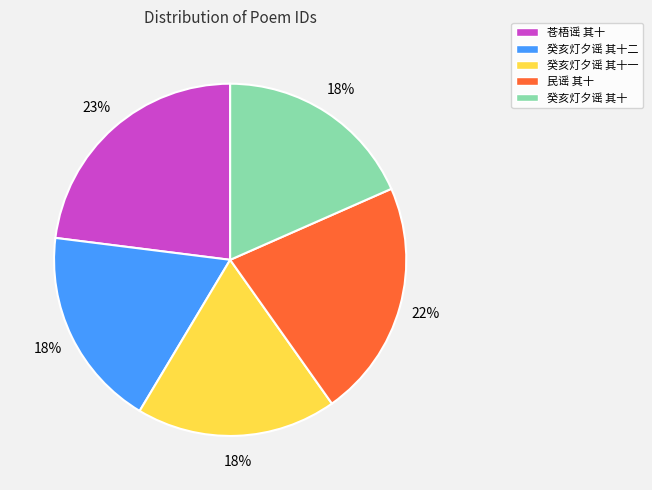

Approximately how many times larger is the value at 民谣 其十 compared to 癸亥灯夕谣 其十一?

1.2